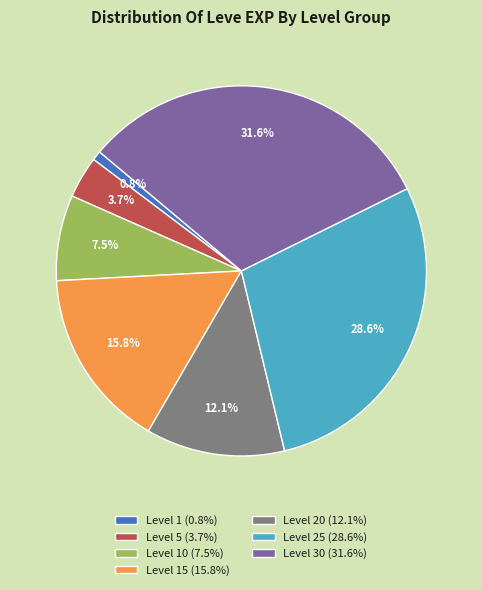

Is there a majority slice in this chart?

No